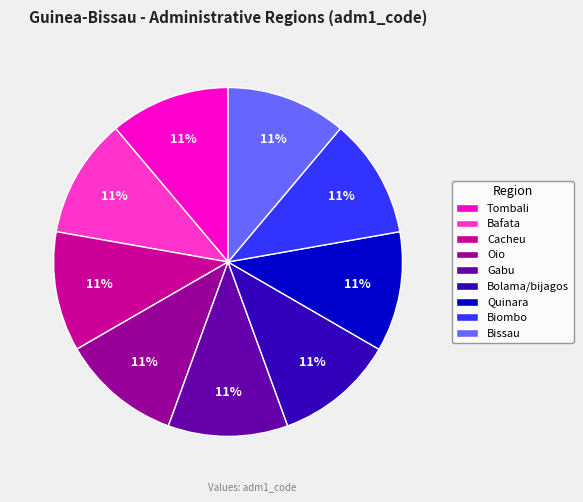

What is the ratio of the value at Cacheu to the value at Biombo?

1.0